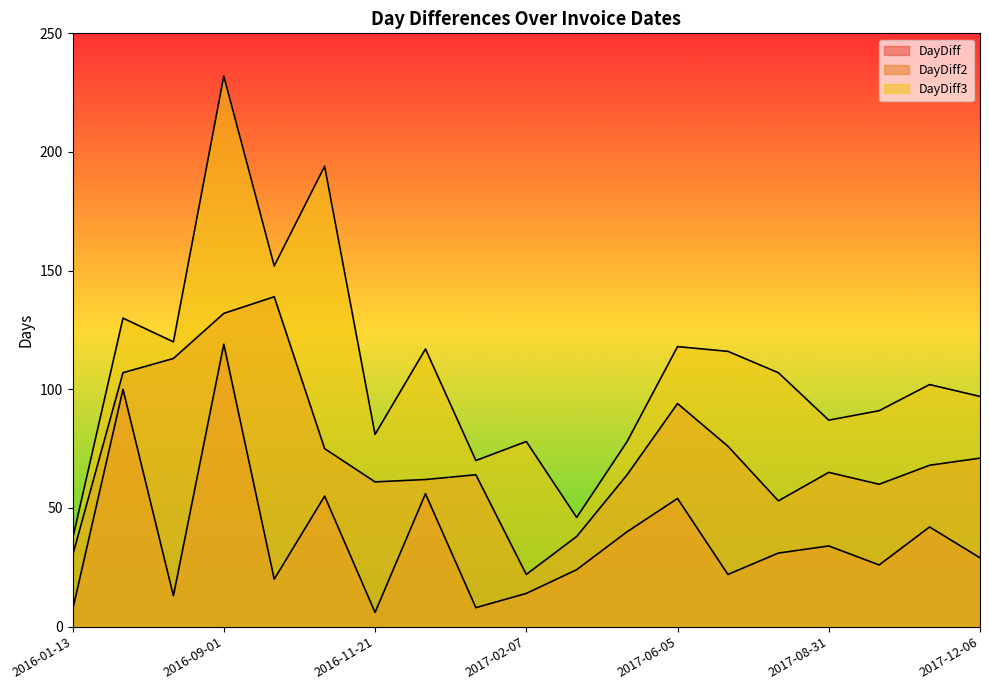

Which series has the largest total across all categories?

DayDiff3